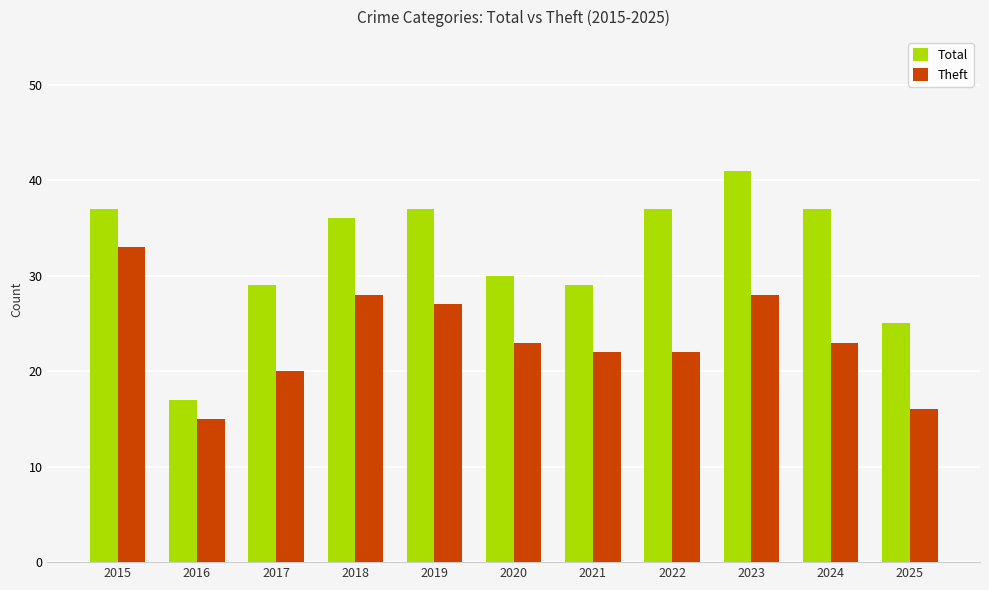

At which category is the sum across all series the highest?

2015